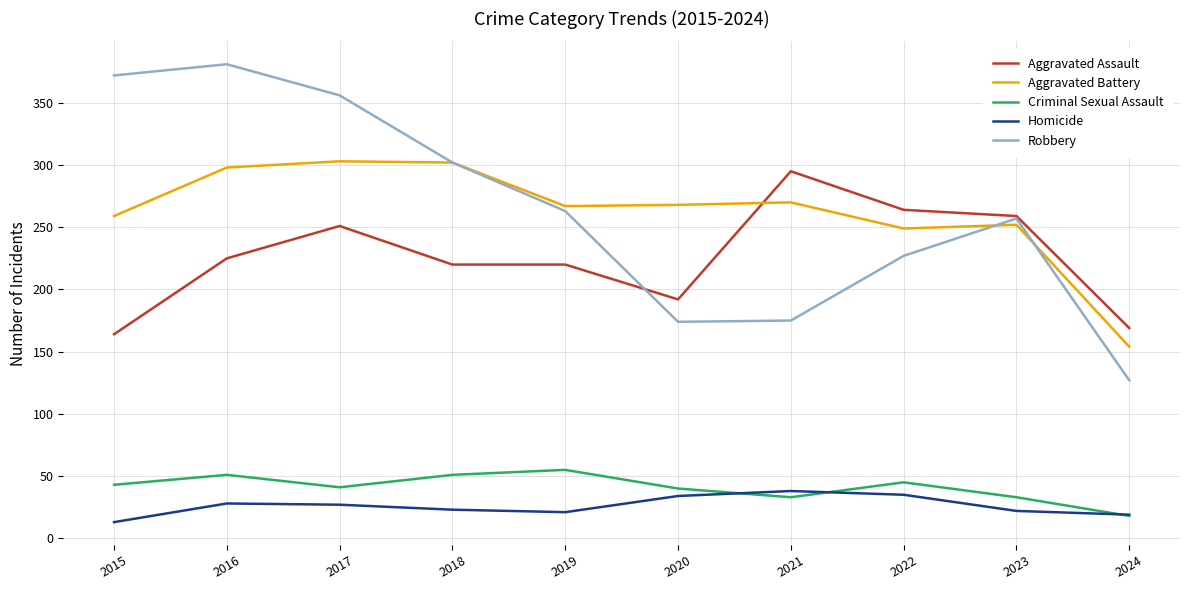

What are all the series names shown in the legend?

Aggravated Assault, Aggravated Battery, Criminal Sexual Assault, Homicide, Robbery